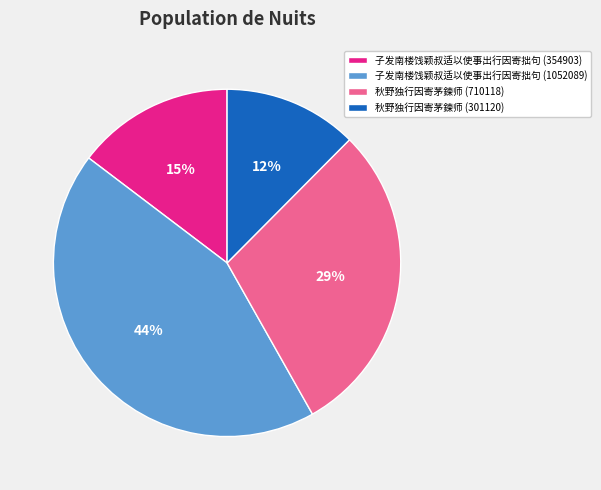

Is it true that 子发南楼饯颖叔适以使事出行因寄拙句 (1052089) is 44% of the pie?

True